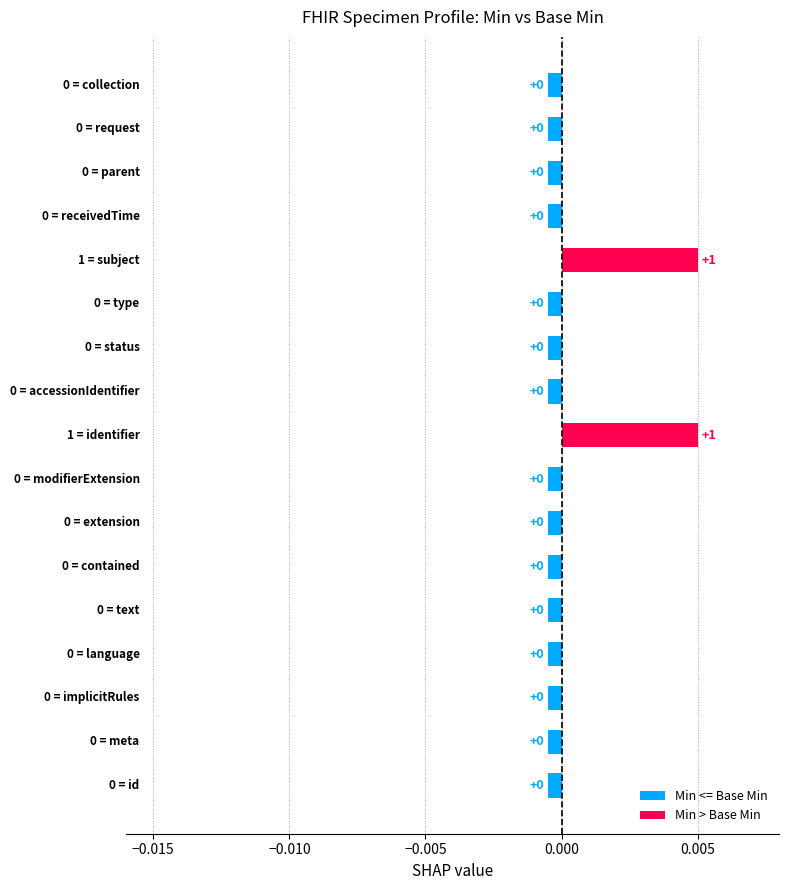

Reading left to right, transcribe all the data shown in this chart.

Min: Specimen.id=0	Specimen.meta=0	Specimen.implicitRules=0	Specimen.language=0	Specimen.text=0	Specimen.contained=0	Specimen.extension=0	Specimen.modifierExtension=0	Specimen.identifier=1	Specimen.accessionIdentifier=0	Specimen.status=0	Specimen.type=0	Specimen.subject=1	Specimen.receivedTime=0	Specimen.parent=0	Specimen.request=0	Specimen.collection=0
Base Min: Specimen.id=0	Specimen.meta=0	Specimen.implicitRules=0	Specimen.language=0	Specimen.text=0	Specimen.contained=0	Specimen.extension=0	Specimen.modifierExtension=0	Specimen.identifier=0	Specimen.accessionIdentifier=0	Specimen.status=0	Specimen.type=0	Specimen.subject=0	Specimen.receivedTime=0	Specimen.parent=0	Specimen.request=0	Specimen.collection=0